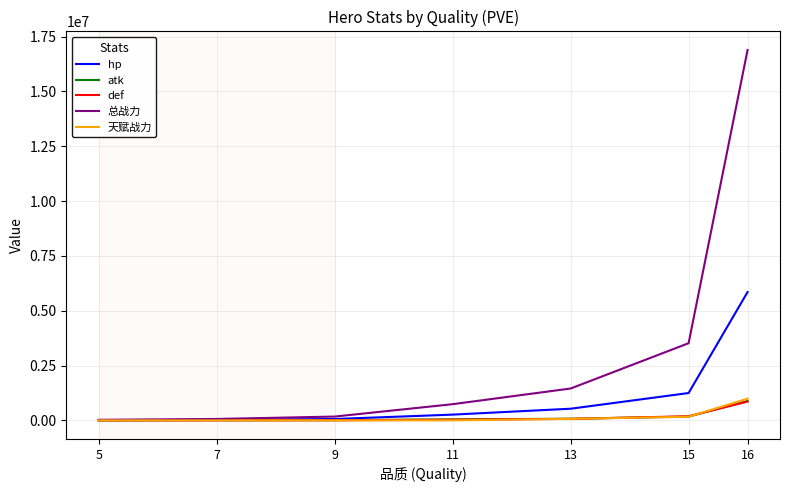

What is the spread (max minus min) of values at 15?

3352937.1